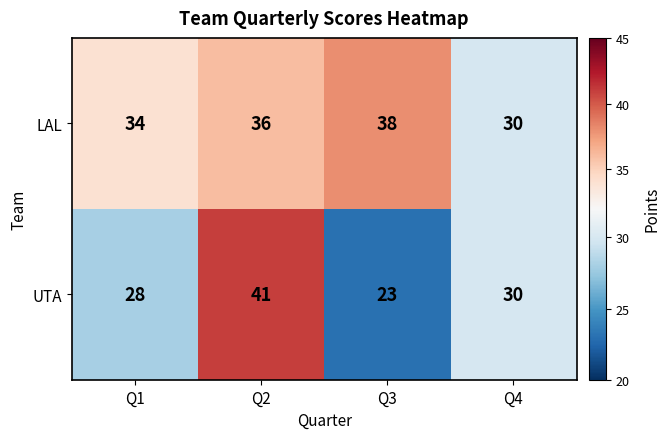

List the series in order of their overall mean, lowest first.

UTA, LAL